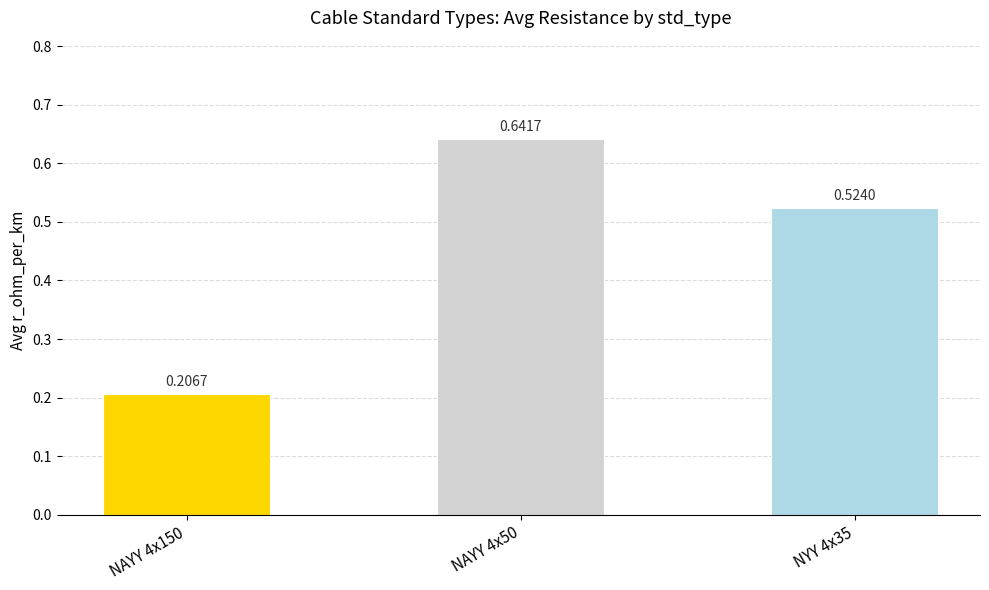

Count the values in the range 0 to 1.

3